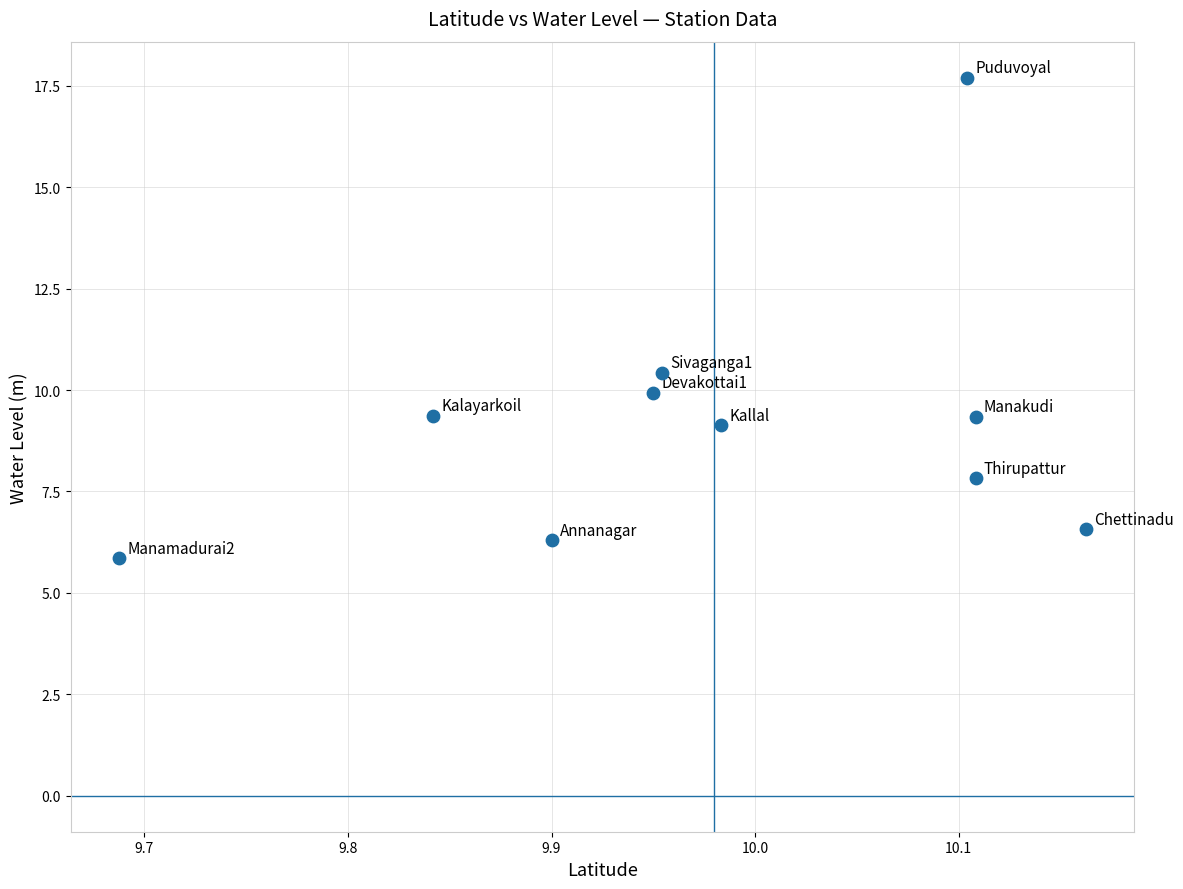

What Y value in the scatter plot is closest to 11?

10.4